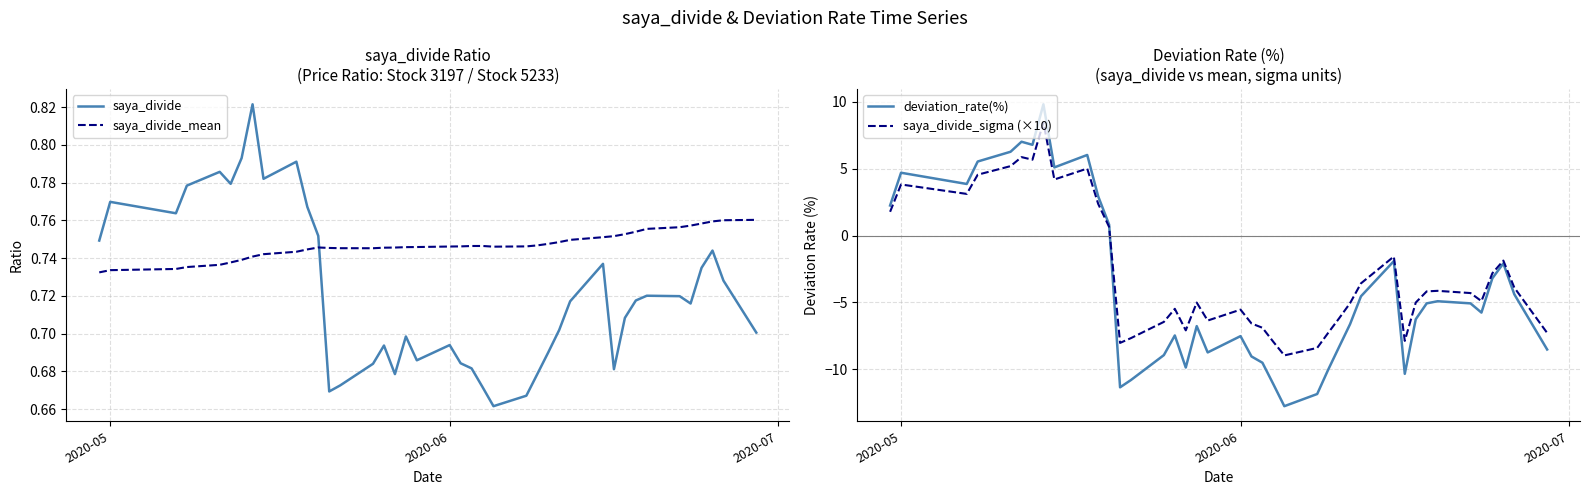

After their last crossing, which series has the higher values: saya_divide or saya_divide_mean?

saya_divide_mean